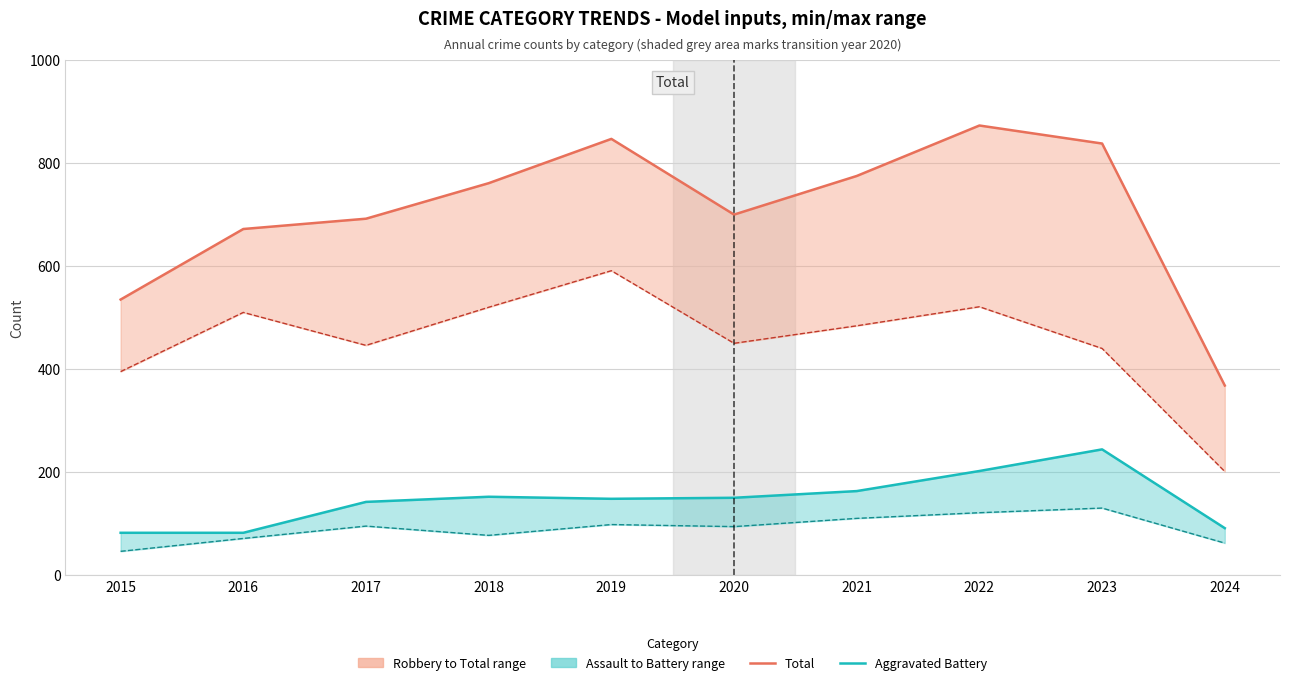

Does the chart have visible grid lines?

Yes